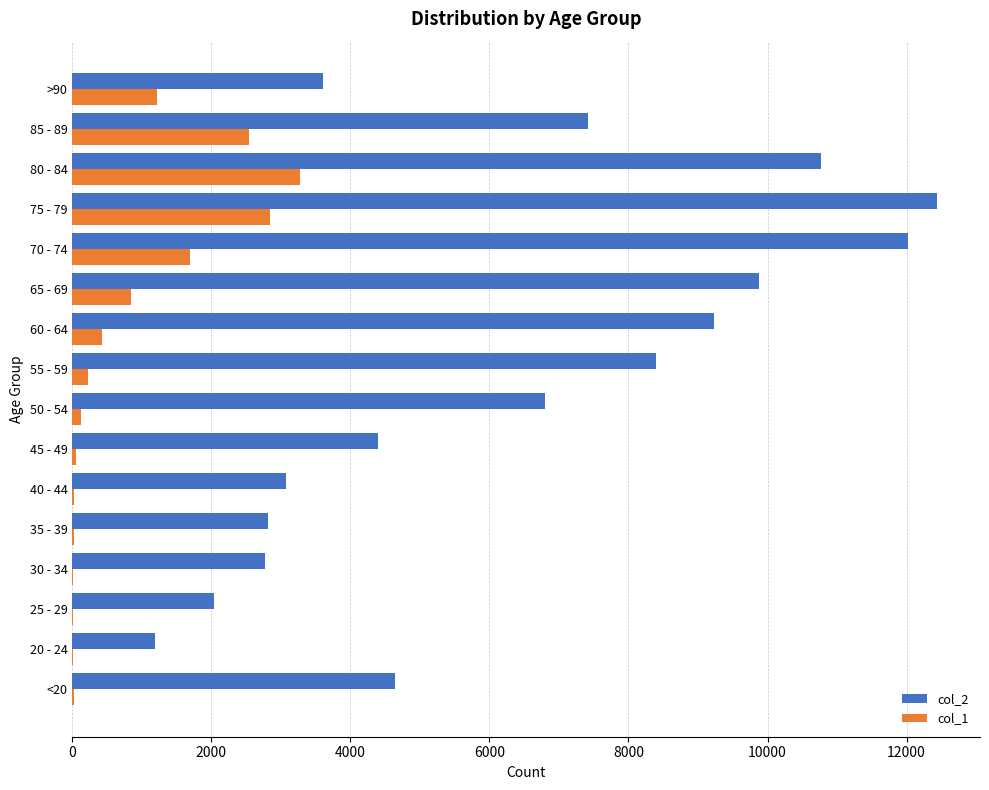

Which label corresponds to the largest value in the chart?

75 - 79